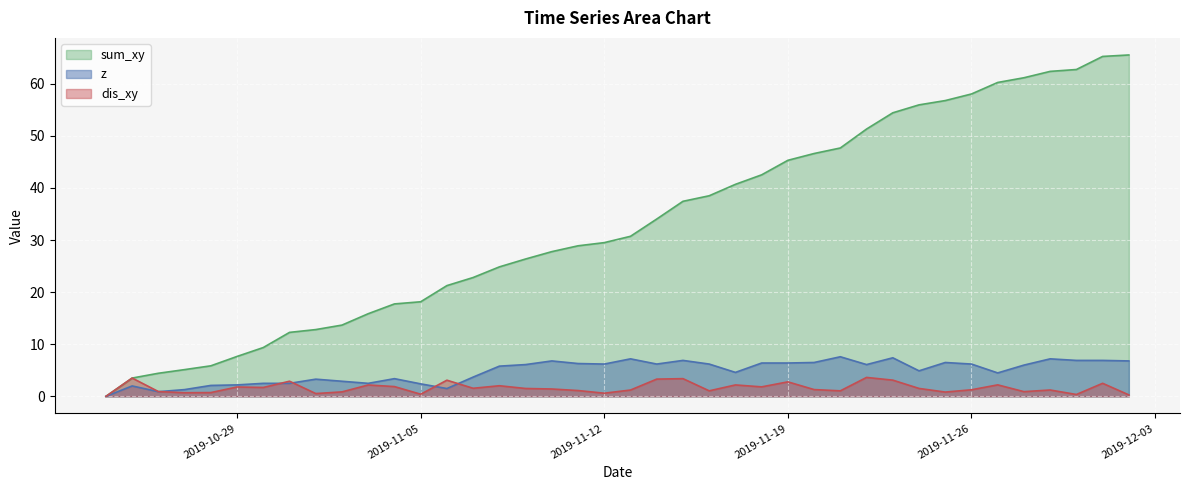

Between 2019-11-16 and 2019-10-30, which is larger?

2019-11-16